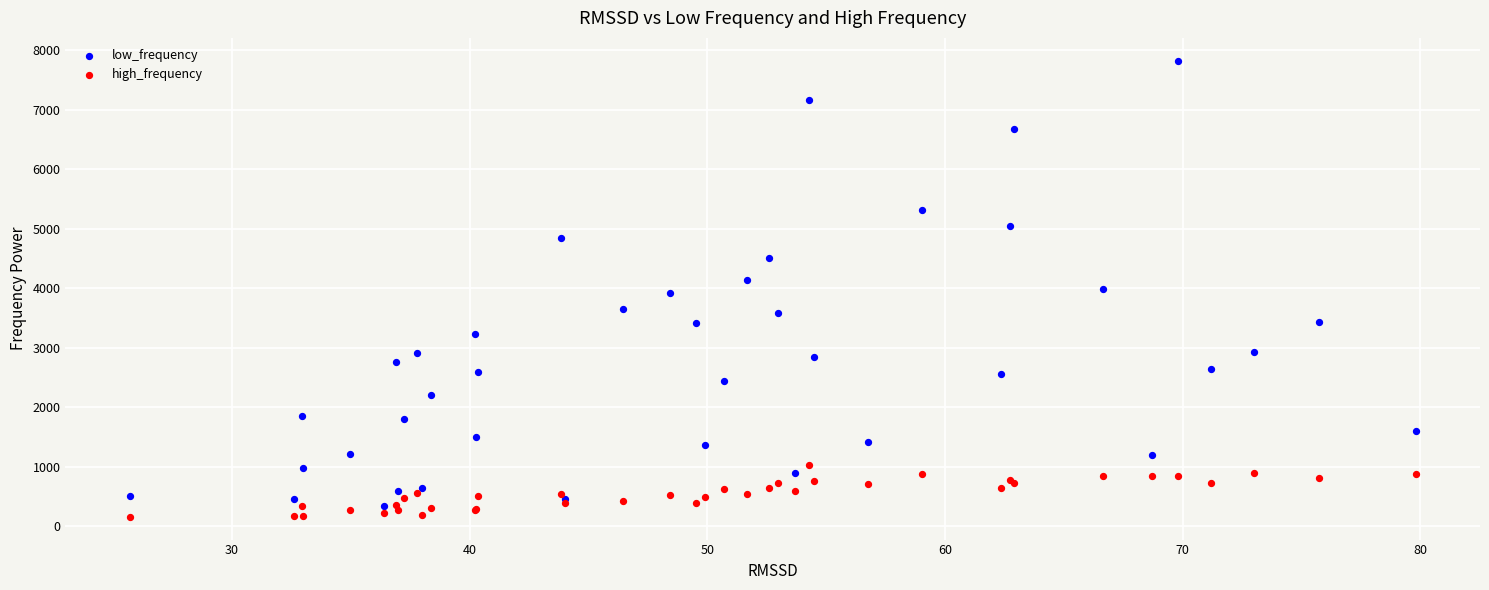

Which series reaches the minimum Y coordinate?

high_frequency